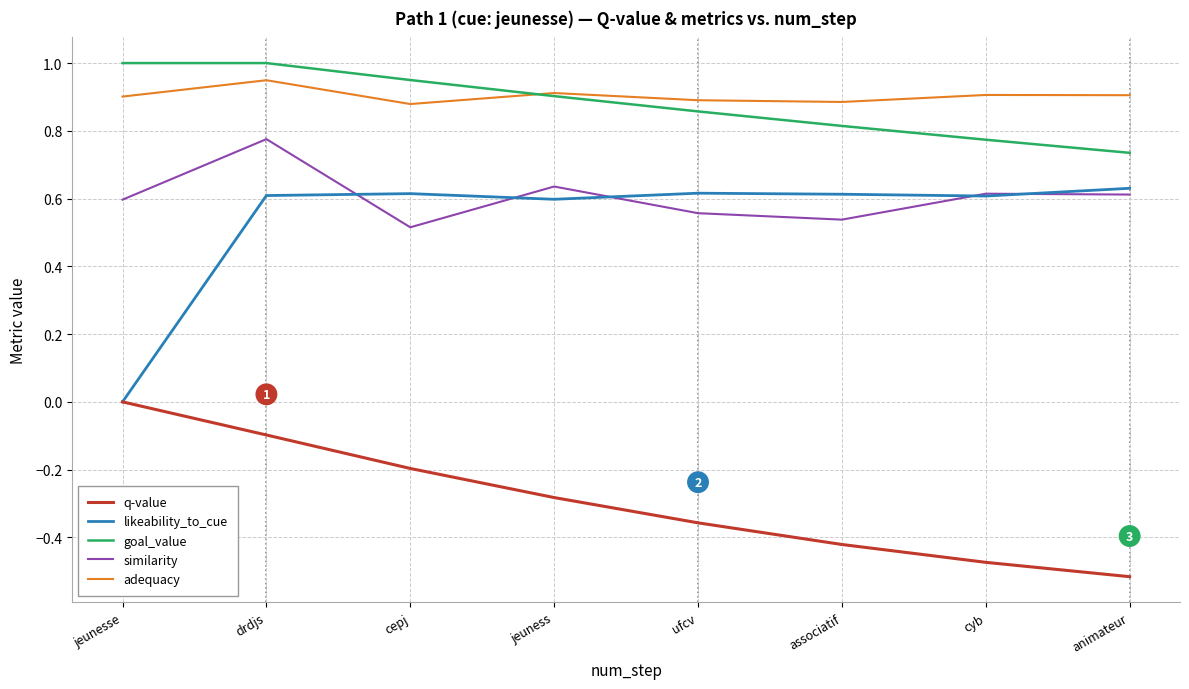

The value of goal_value at jeunesse is 0.5. True or false?

False